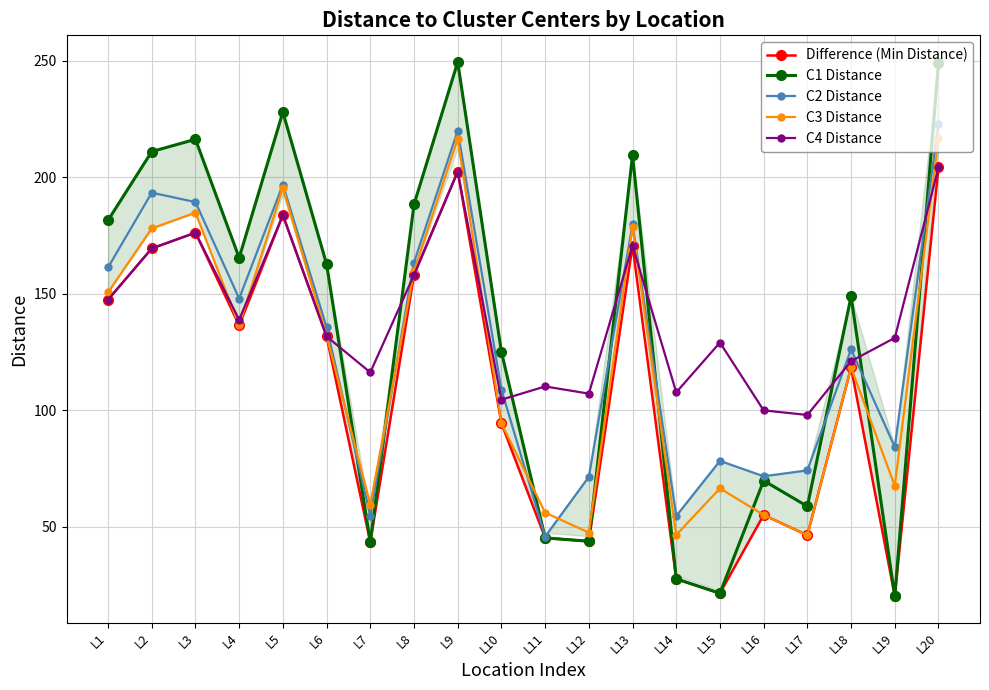

Where is the first local maximum for Difference (Min Distance)?

L3